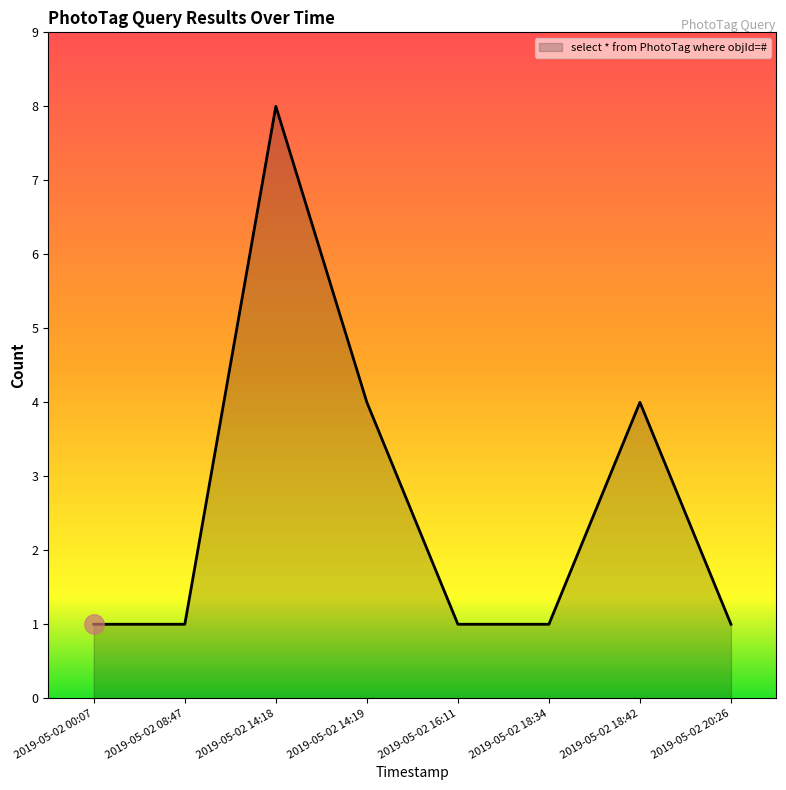

At which category does the data reach its first local peak?

2019-05-02 14:18